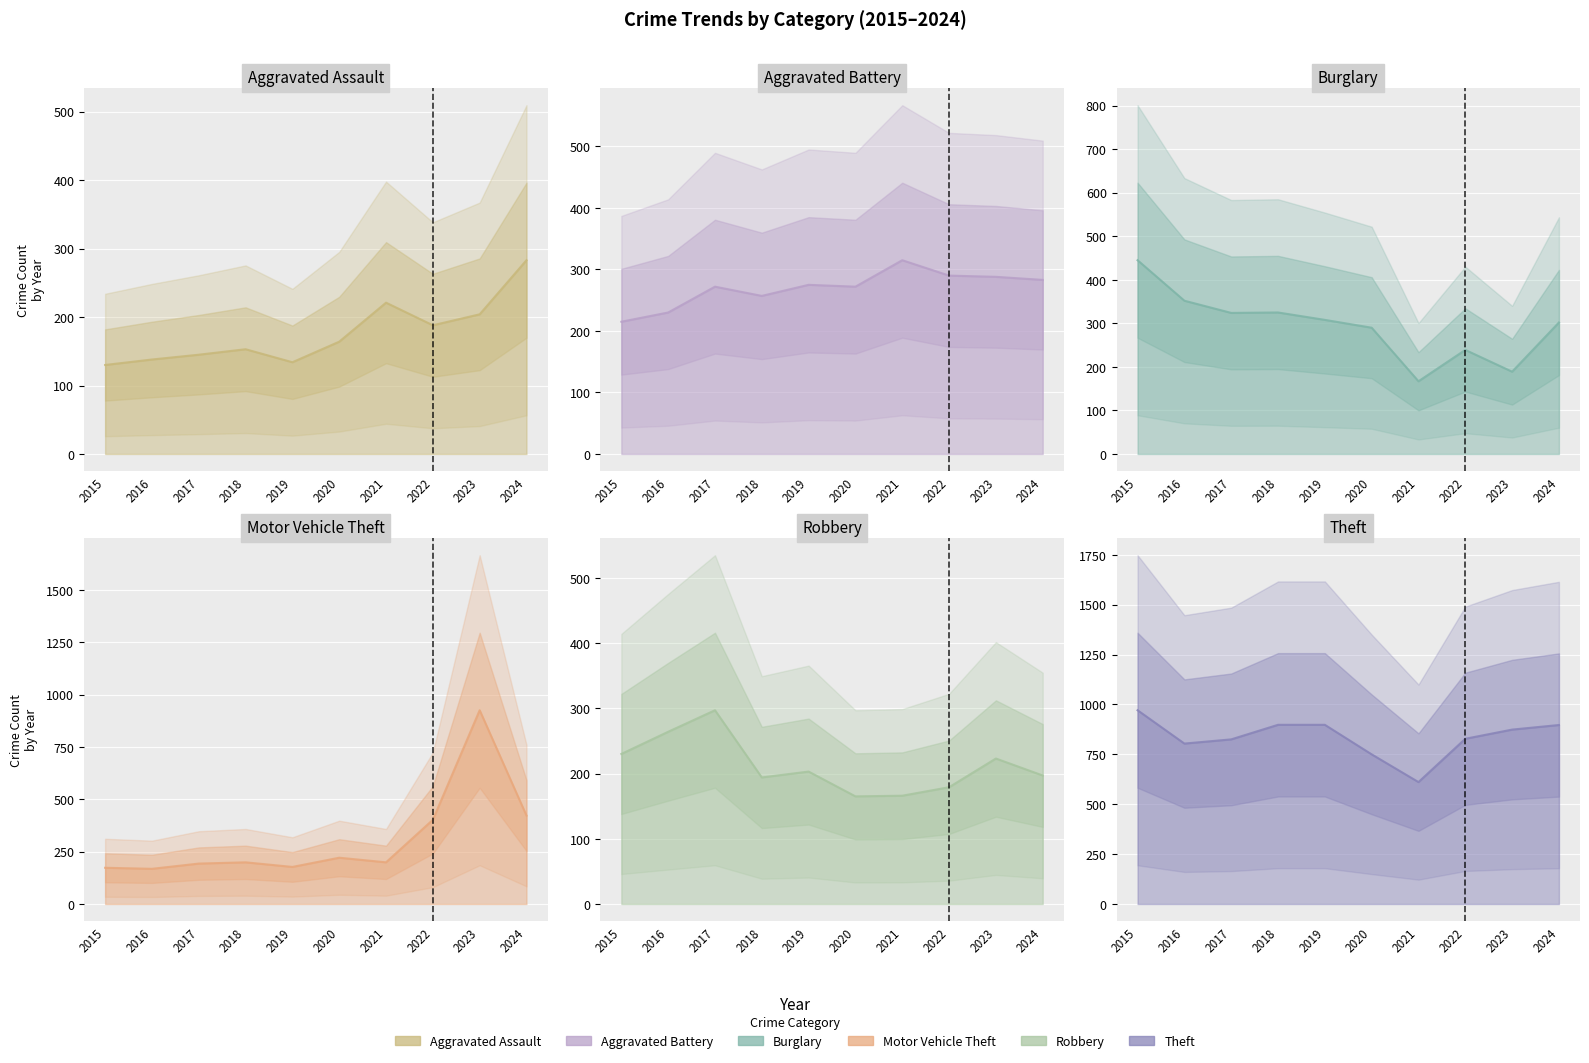

In Burglary, how many points are lower than both neighbors (excluding endpoints)?

3